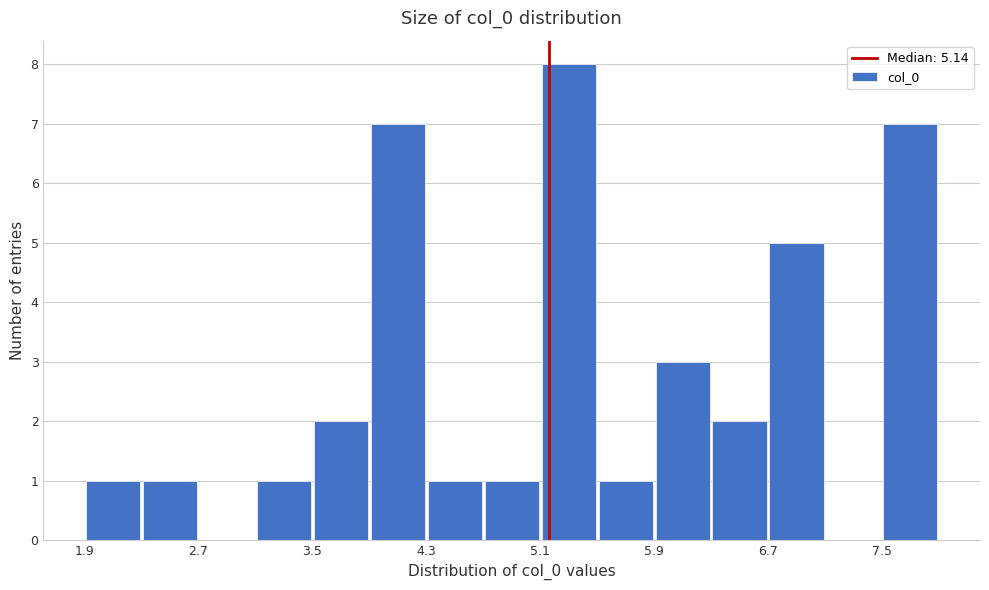

Reading left to right, list every bar in this chart as the range it spans on the x-axis followed by its height. Neither the bar edges nor the heights are printed on the chart, so give them approximately, as read against the axes.

1.9 to 2.3: 1
2.3 to 2.7: 1
2.7 to 3.1: 0
3.1 to 3.5: 1
3.5 to 3.9: 2
3.9 to 4.3: 7
4.3 to 4.7: 1
4.7 to 5.1: 1
5.1 to 5.5: 8
5.5 to 5.9: 1
5.9 to 6.3: 3
6.3 to 6.7: 2
6.7 to 7.1: 5
7.1 to 7.5: 0
7.5 to 7.9: 7